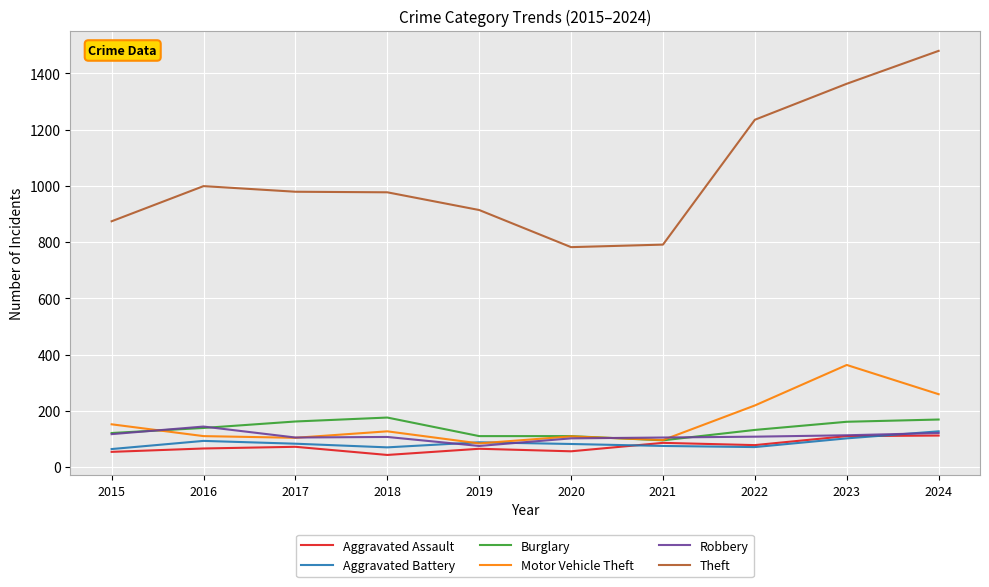

How many lines are shown in the chart?

6